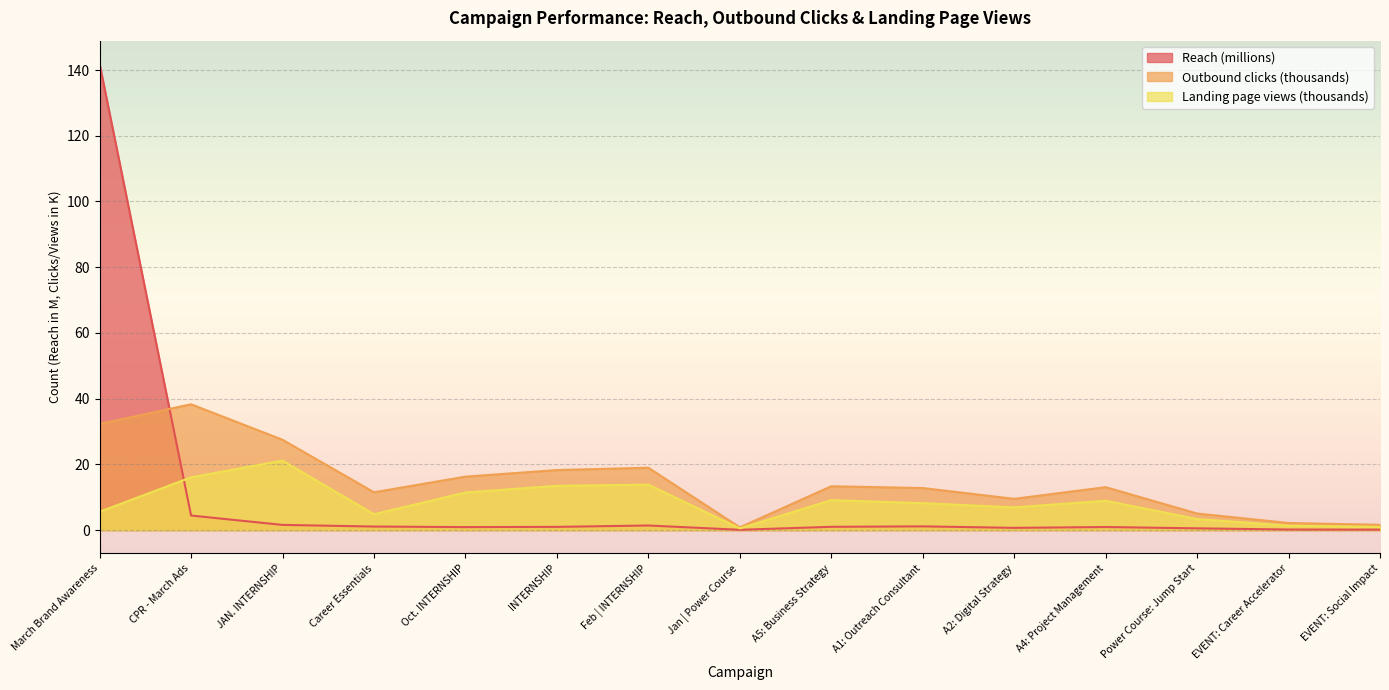

What is the average value of the Landing page views series?

8.4